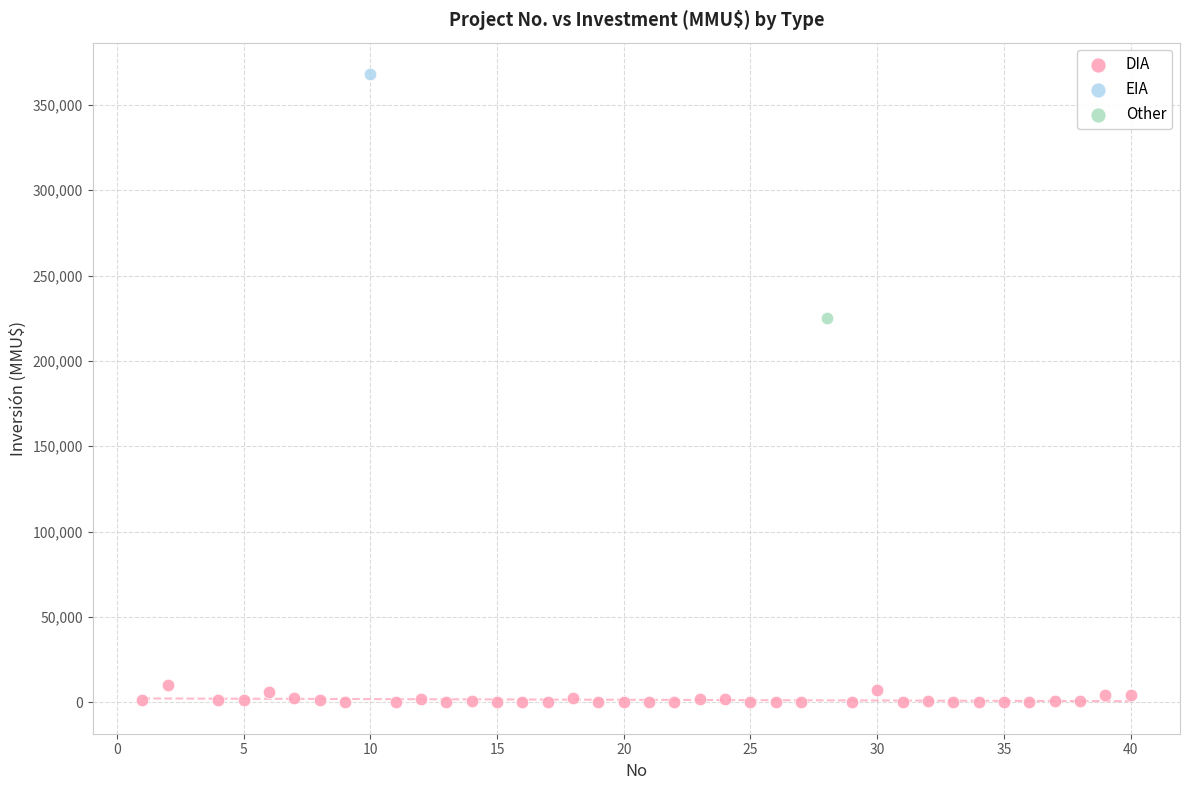

What are all the series names shown in the legend?

DIA, EIA, Other